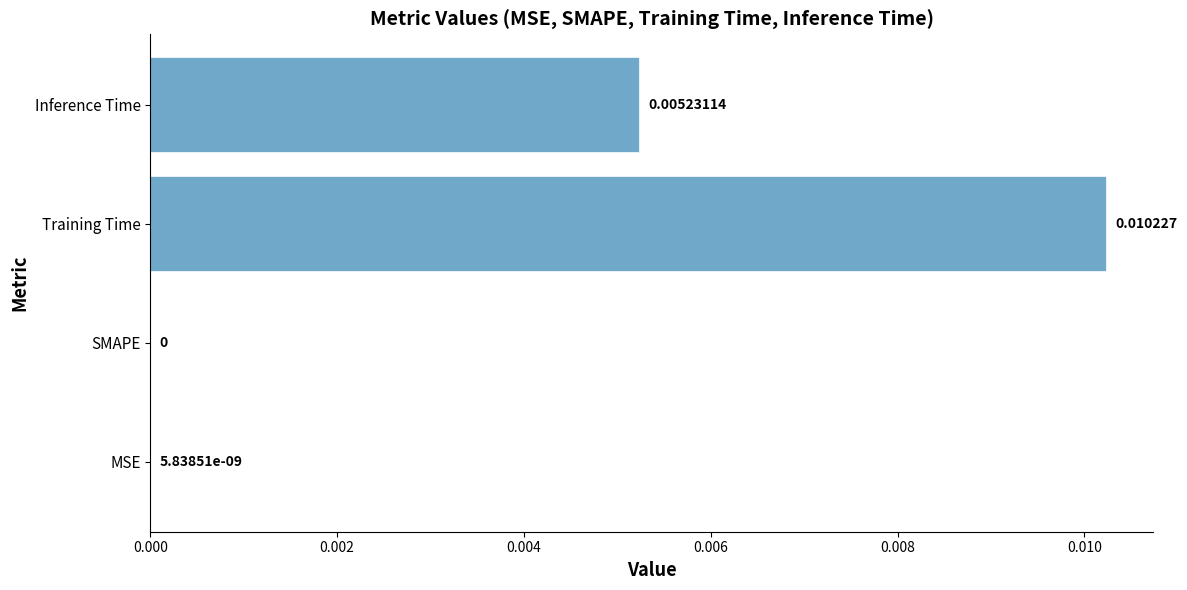

Are the bars horizontal?

Yes